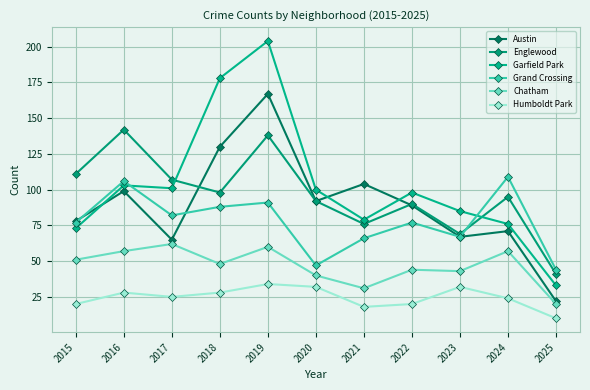

Rank the series at 2023 from lowest to highest value.

Humboldt Park, Chatham, Austin, Grand Crossing, Englewood, Garfield Park